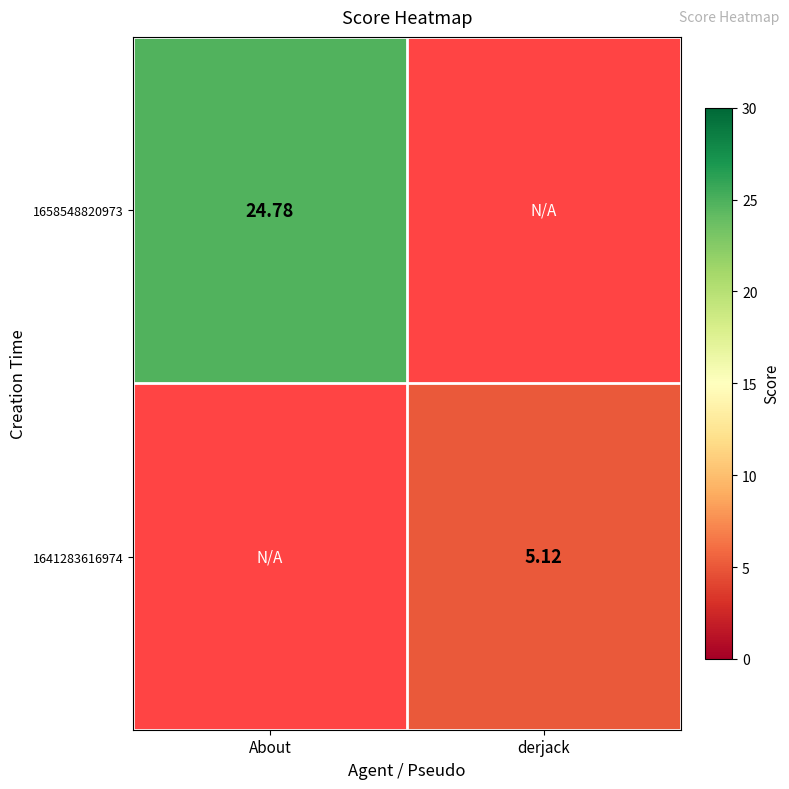

The 1658548820973 series shows 24.8 at About. True or false?

True